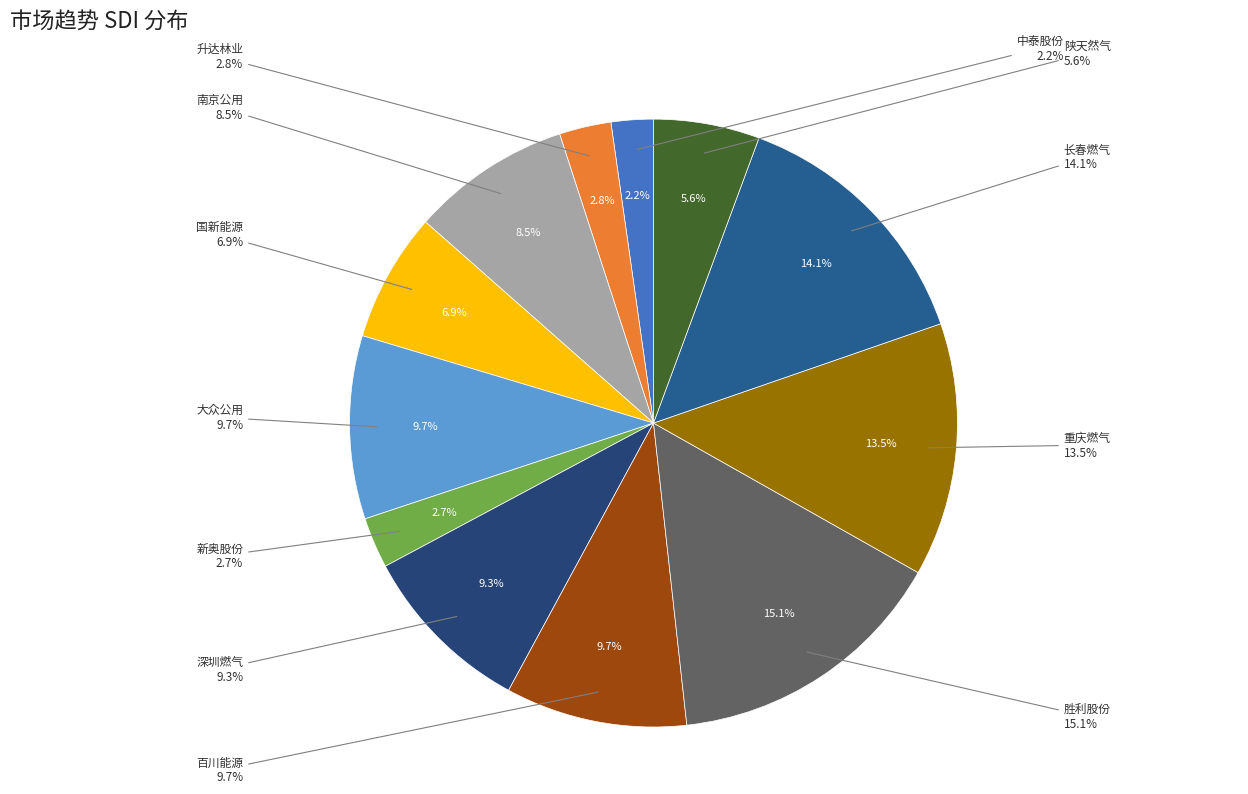

Does 大众公用 represent more than half of the total?

No